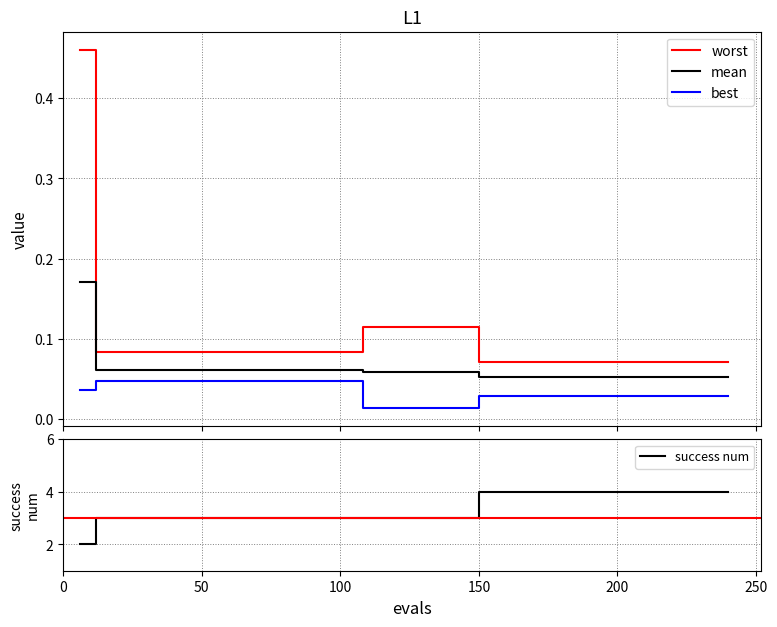

What are all the series names shown in the legend?

worst, mean, best, success num